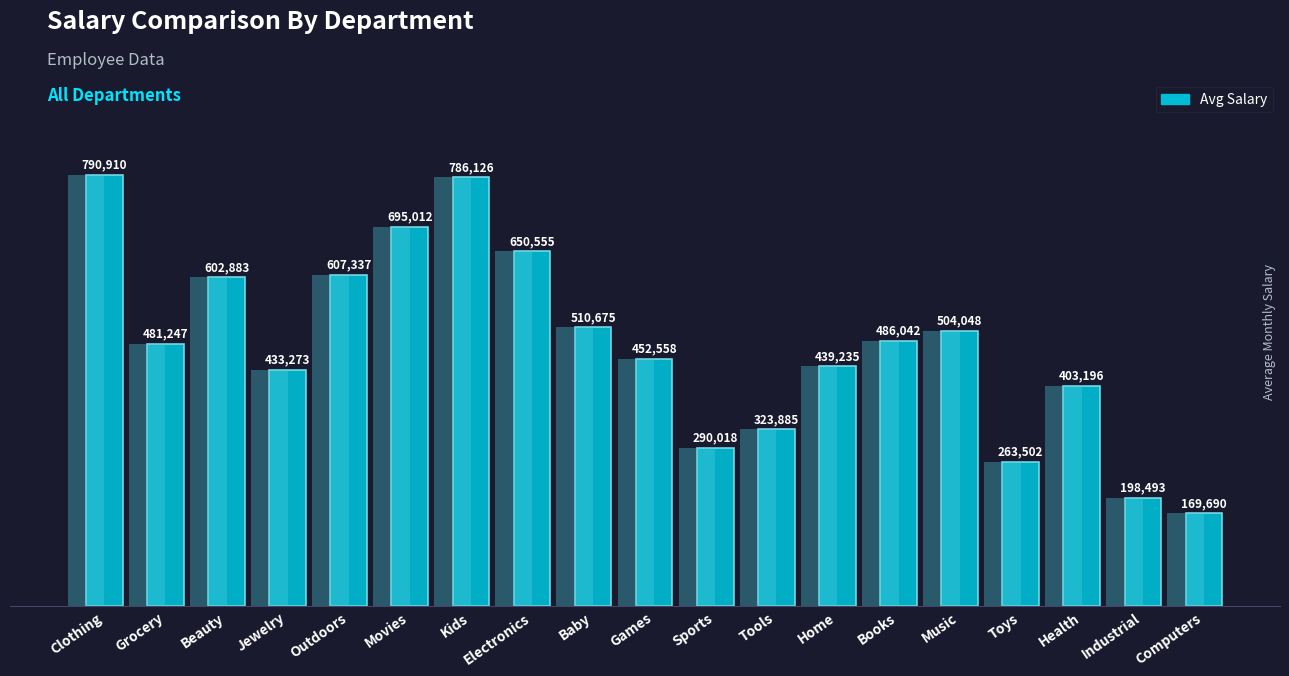

What is the difference between the second highest and second lowest values?

587633